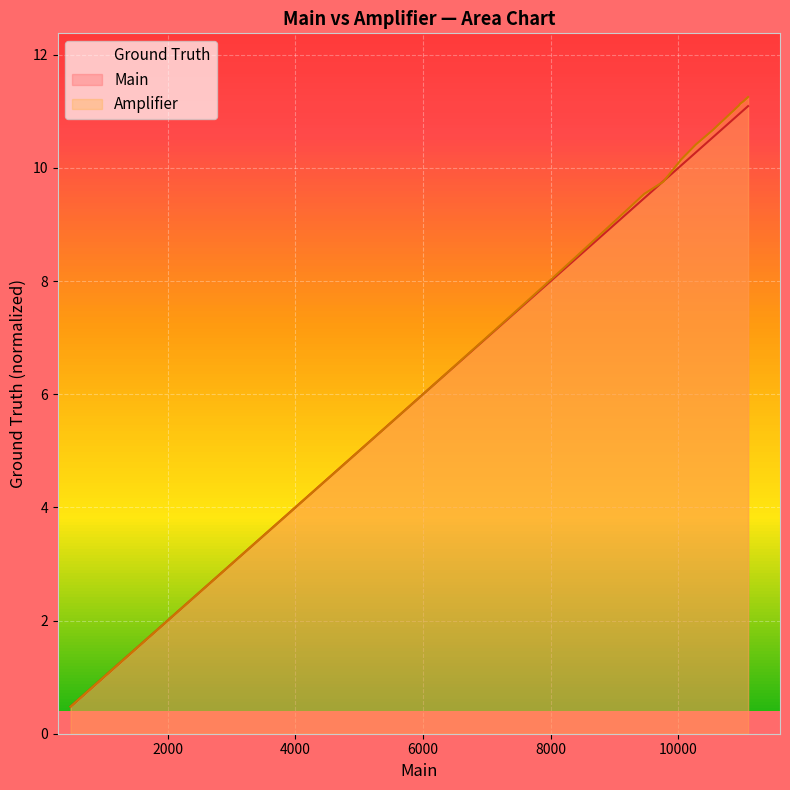

What is the lowest value of the Amplifier series?

0.5